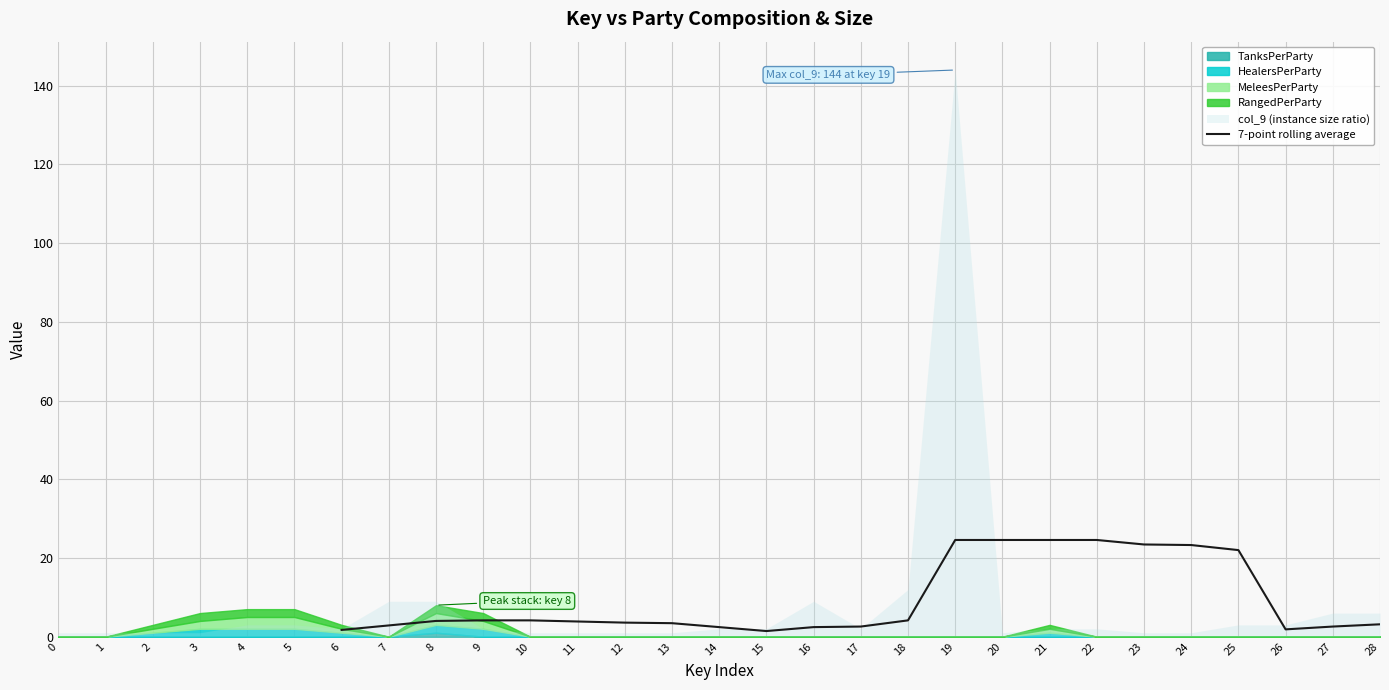

True or false: 7-point rolling average has a value of 3.9 at 11.

True